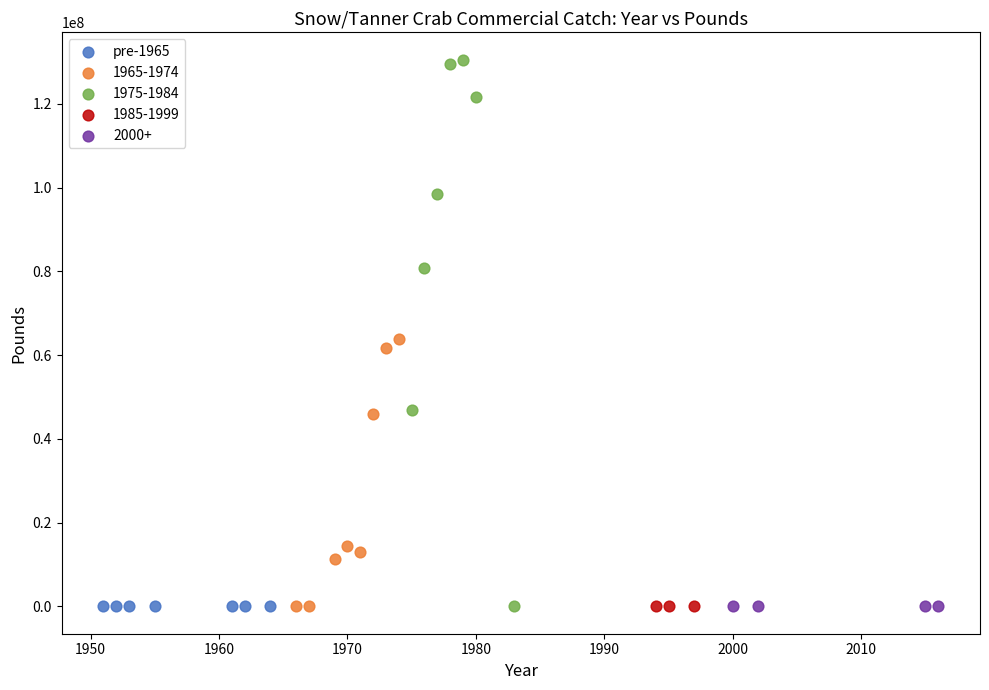

Which series has the largest Y range (max minus min)?

1975-1984